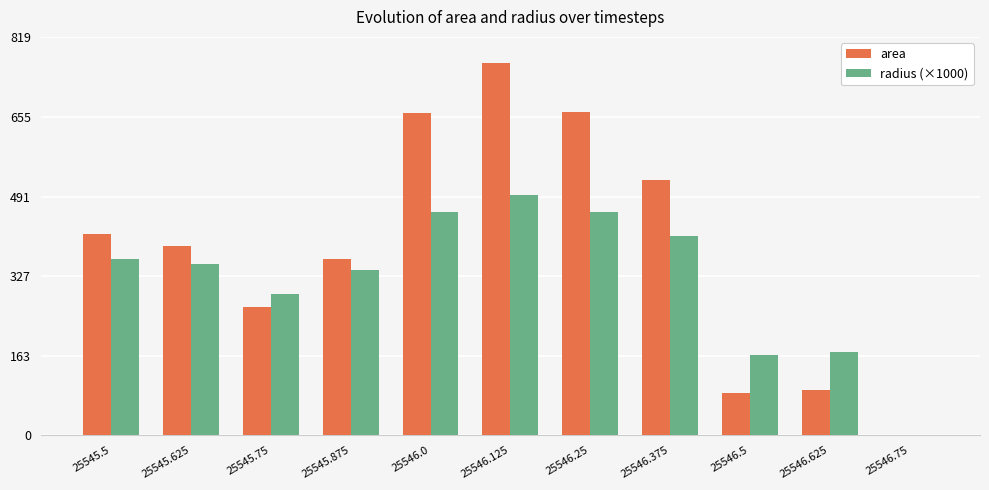

Reading right to left, extract all data points from this chart.

area: 0	93125	86250	526250	666250	765625	662500	363125	265000	388750	414375
radius (×1000): 0	172170	165690	409280	460510	493670	459220	339980	290430	351770	363180